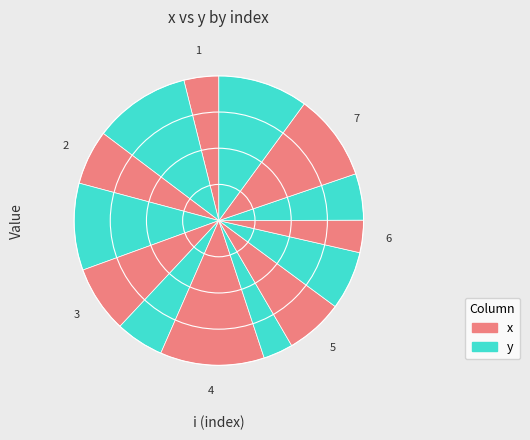

Count the number of slices in the pie.

14